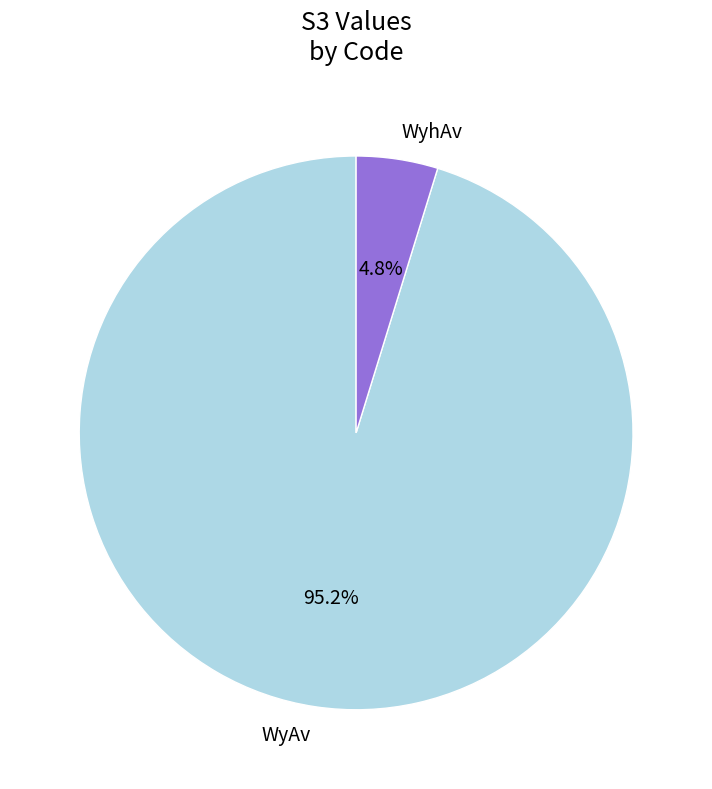

Which has a higher value, WyAv or WyhAv?

WyAv